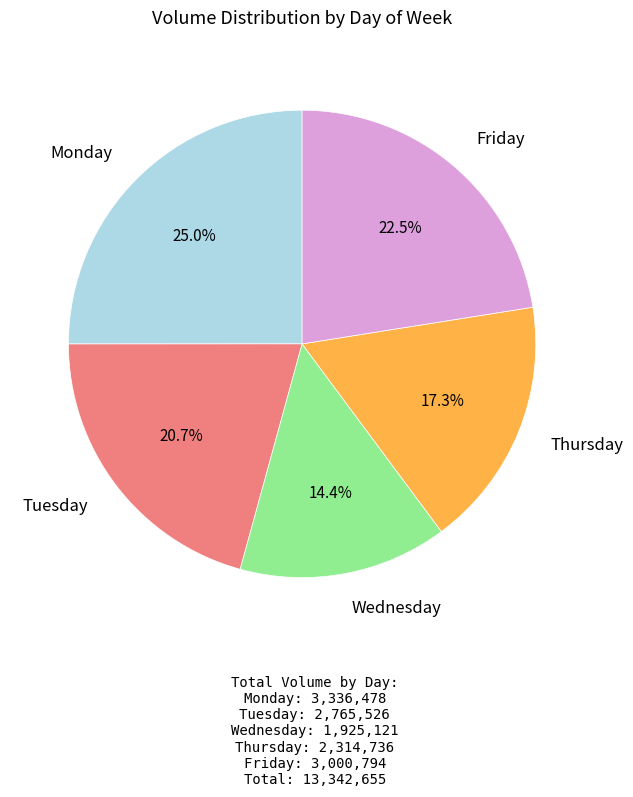

Does any single category account for the majority?

No